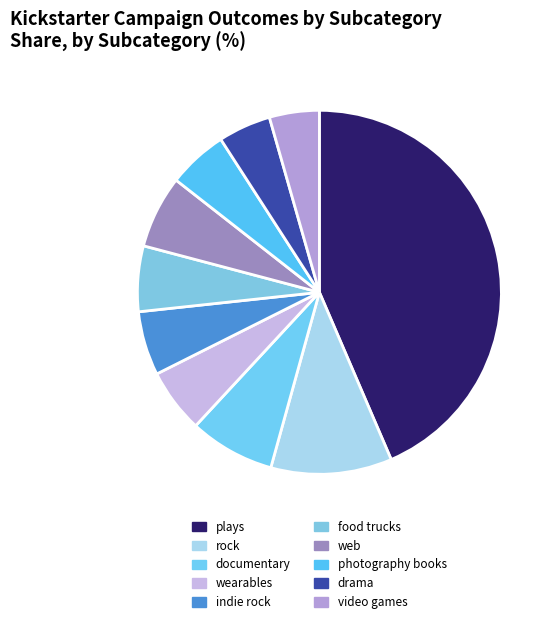

How many segments does this pie chart have?

10